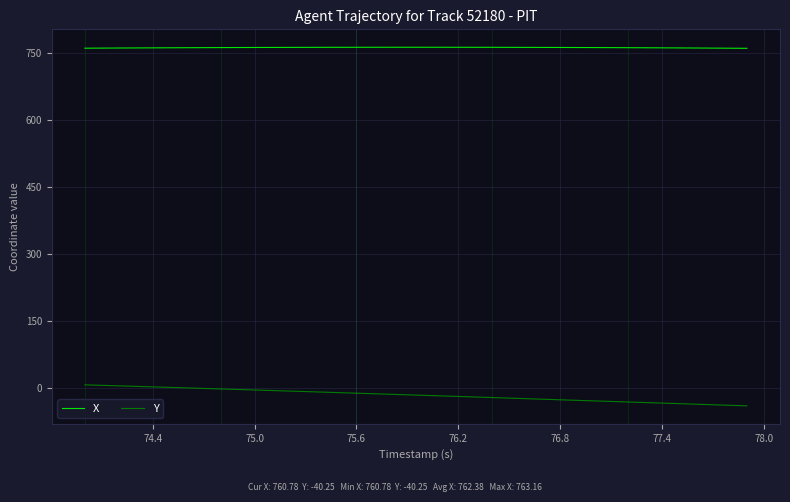

What is the highest value of the X series?

763.2